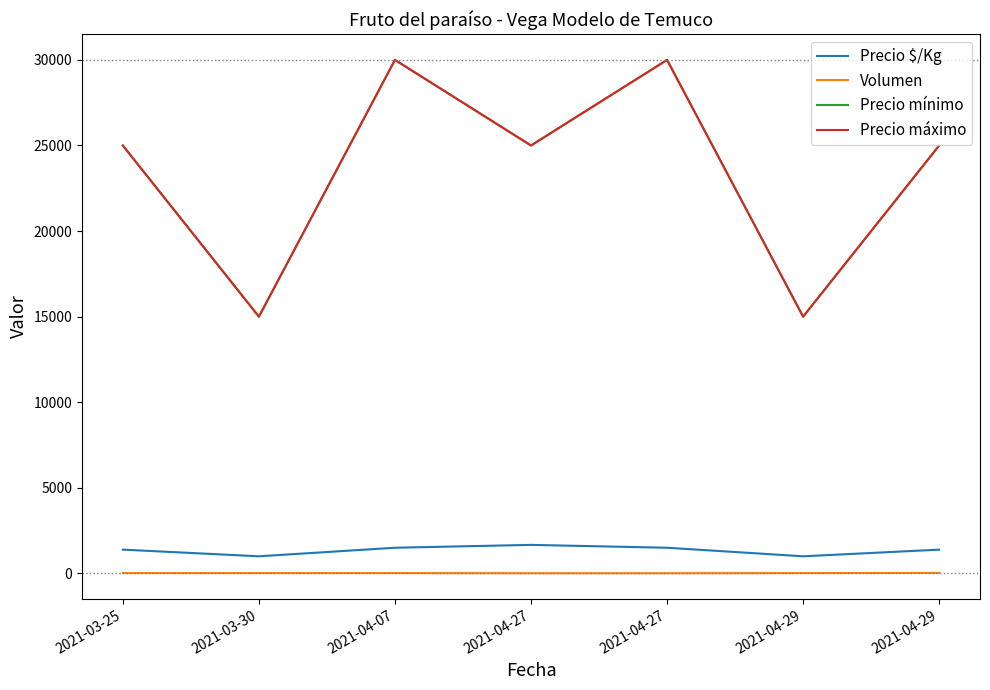

Between 2021-04-29 and 2021-03-30, which is larger?

2021-04-29